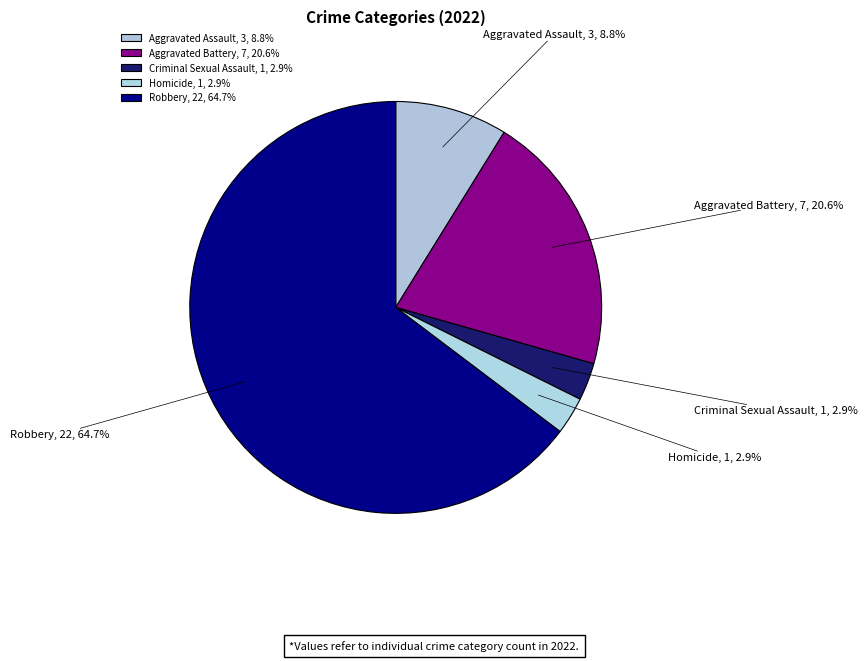

What is the ratio of the value at Aggravated Assault to the value at Criminal Sexual Assault?

3.0